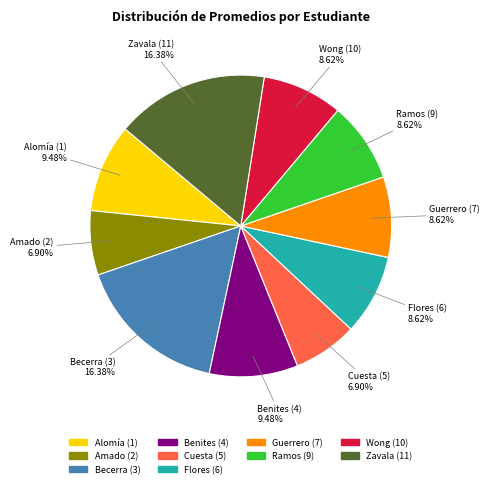

How many slices are in this pie chart?

10